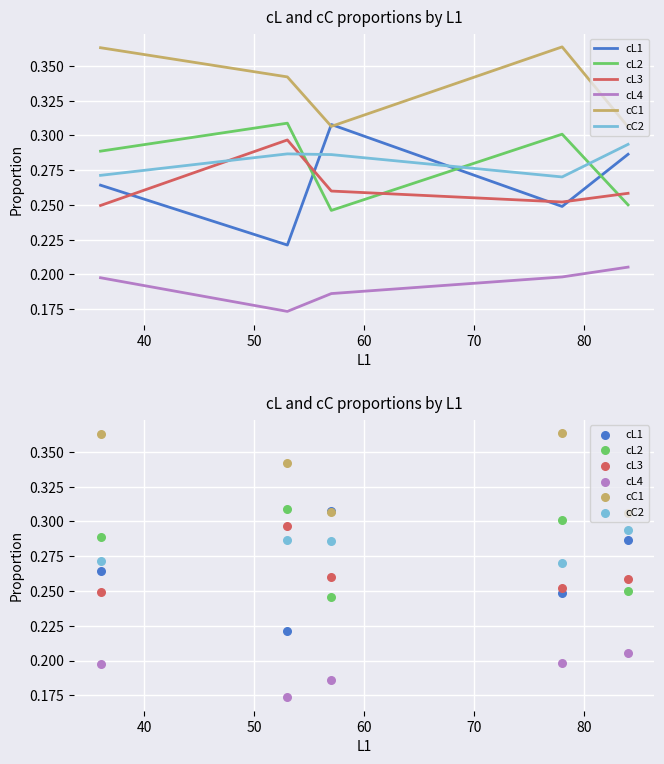

Which series contains the lowest Y value?

cL4